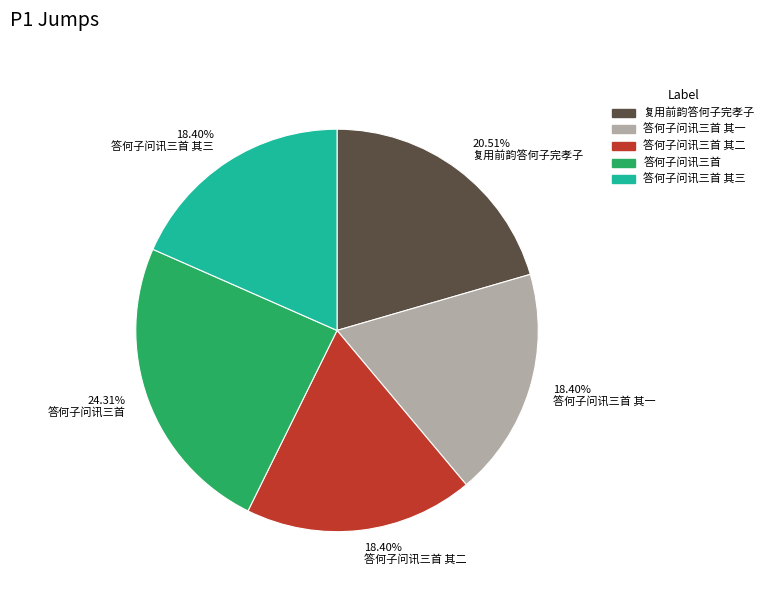

Is the sum of 18.40% 答何子问讯三首 其二 and 20.51% 复用前韵答何子完孝子 greater than half?

No